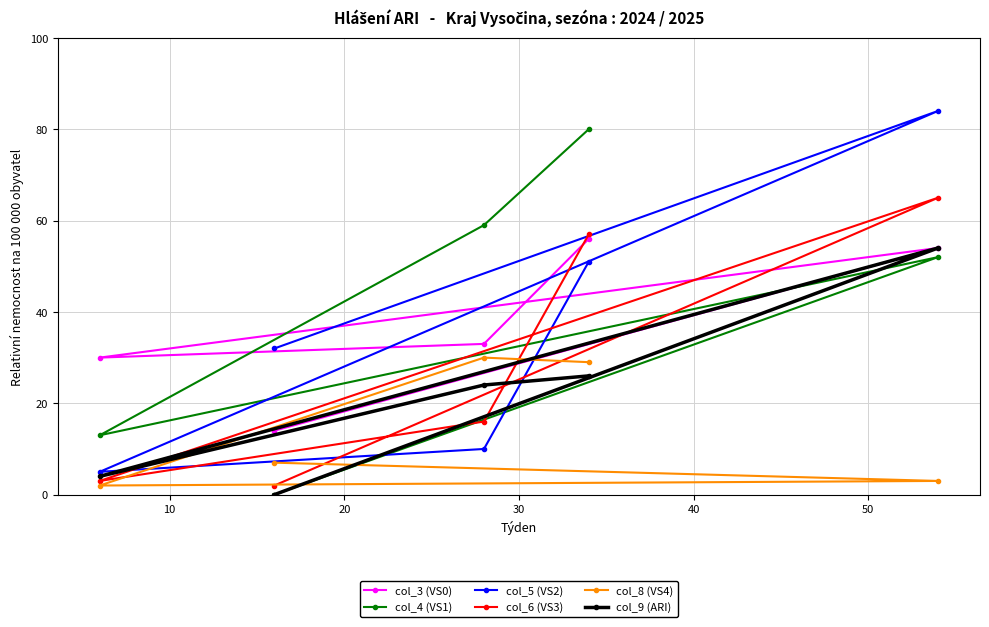

Count the number of data series in this chart.

6